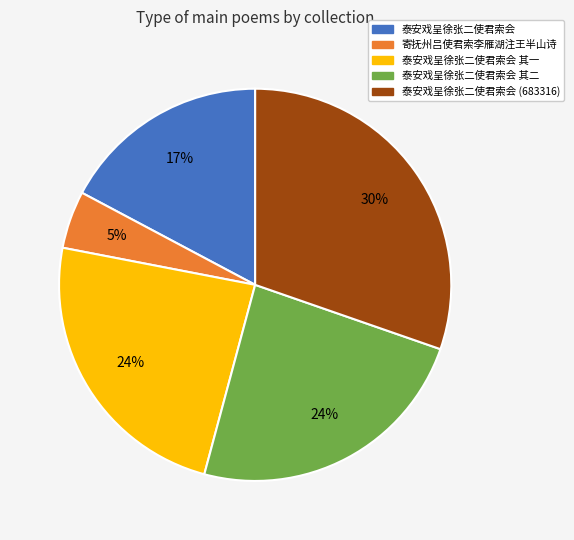

Does any single category account for the majority?

No